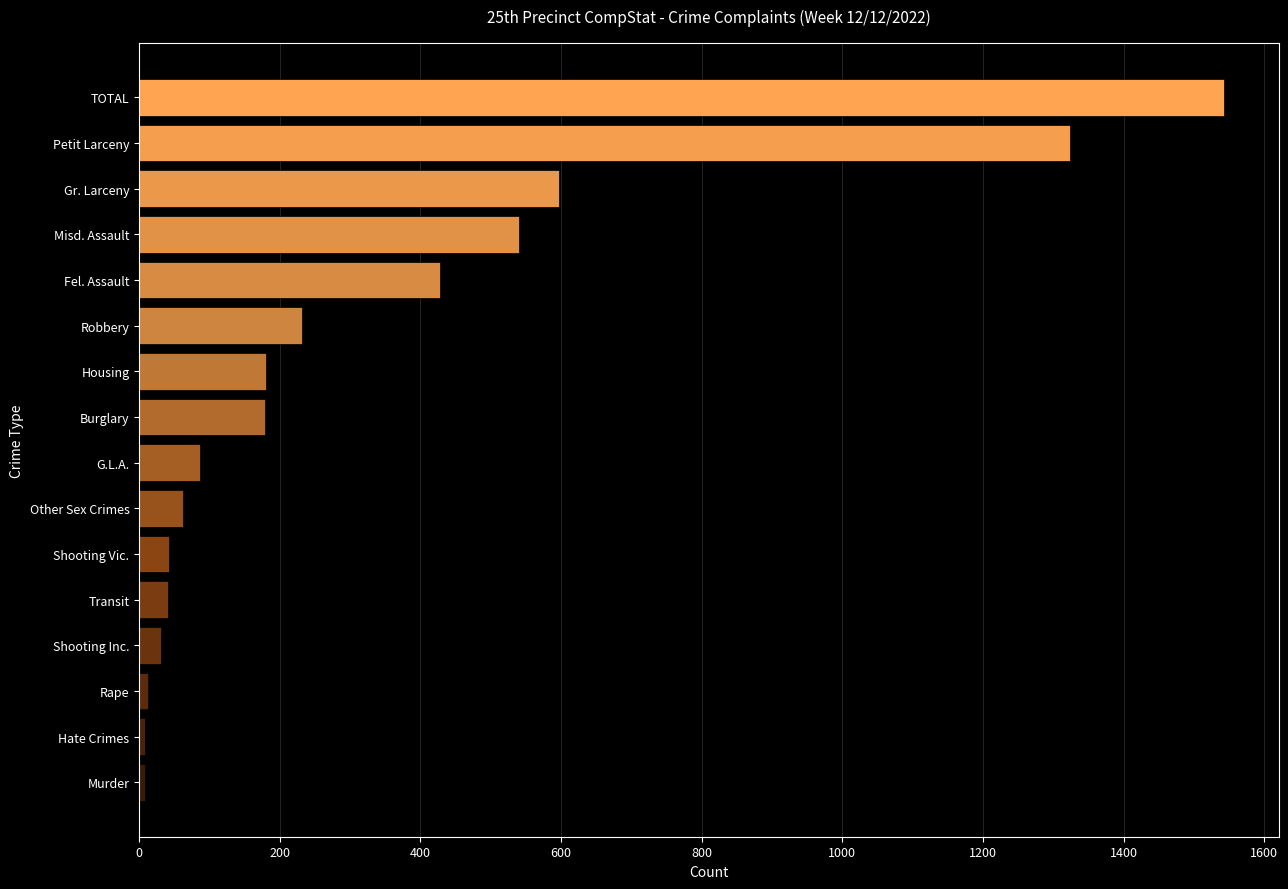

True or false: the data shows 43 at Shooting Vic..

True